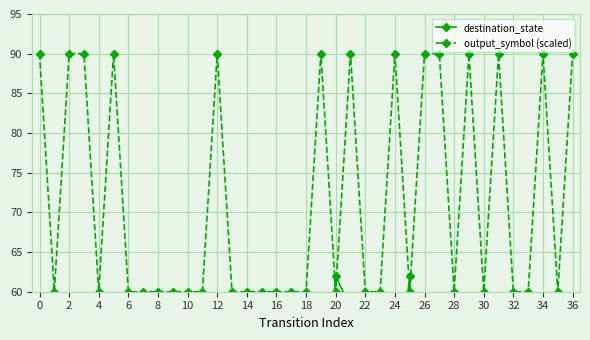

How many interior local peaks does the output_symbol (scaled) series have?

8